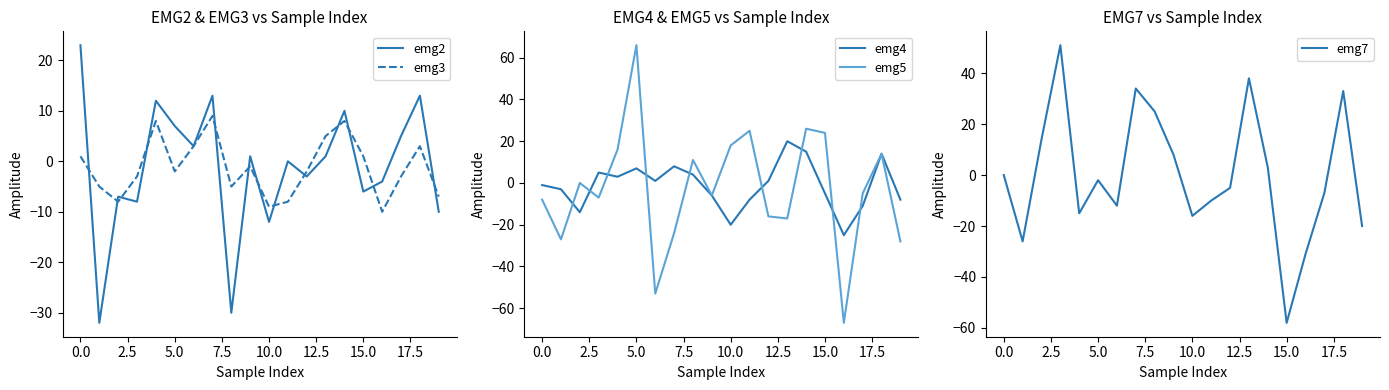

Is this an area chart (filled region under the line)?

No